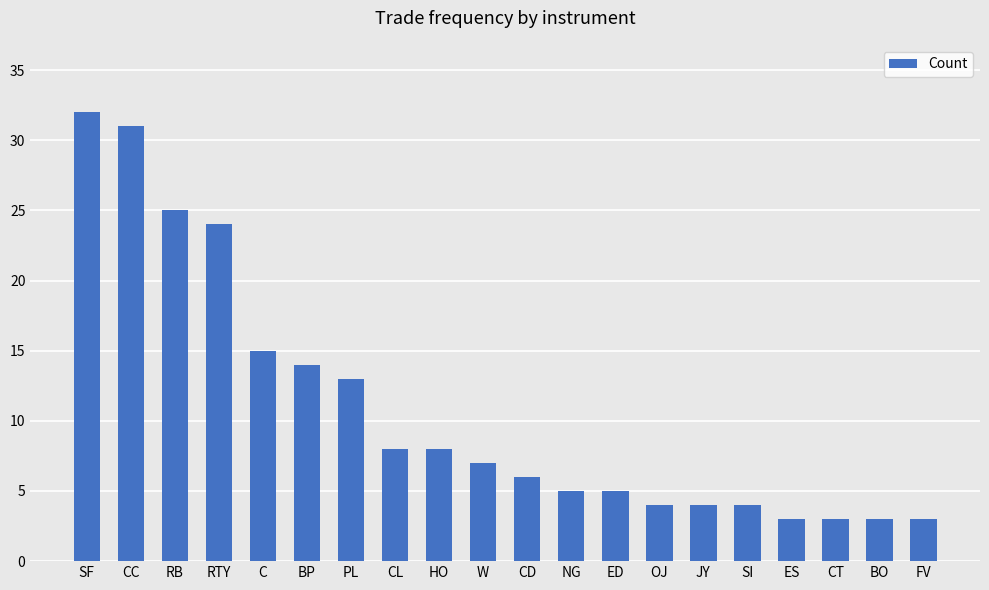

Reading left to right, extract all data points from this chart.

32	31	25	24	15	14	13	8	8	7	6	5	5	4	4	4	3	3	3	3